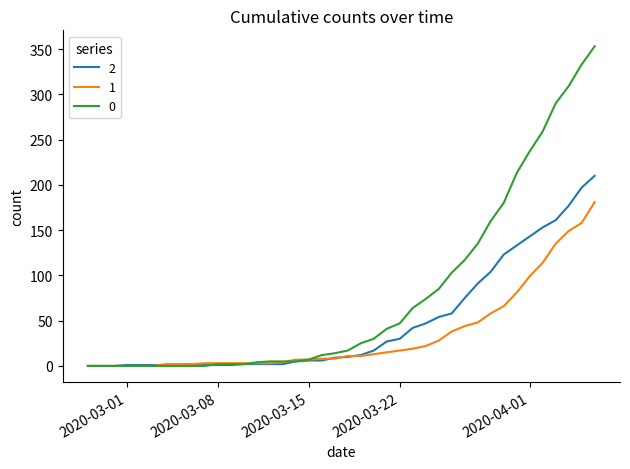

What is the difference between the maximum and second lowest values in the 0 series?

353